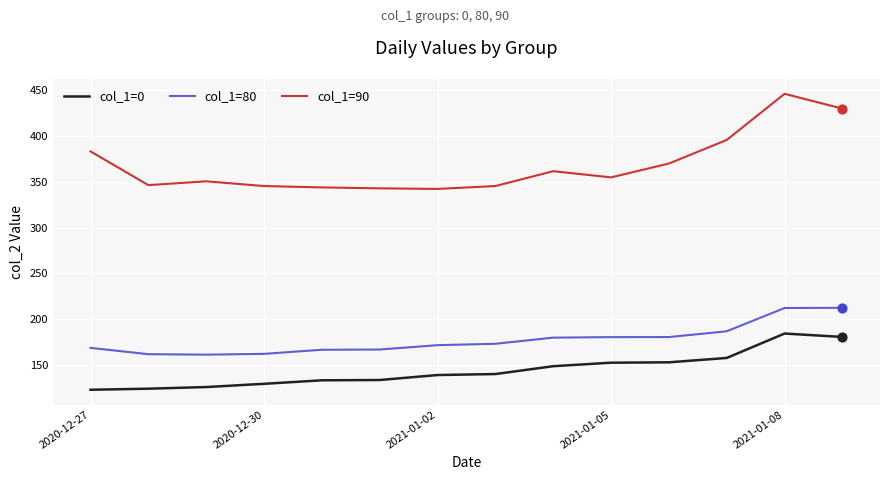

Which series has the largest range (max minus min)?

col_1=90